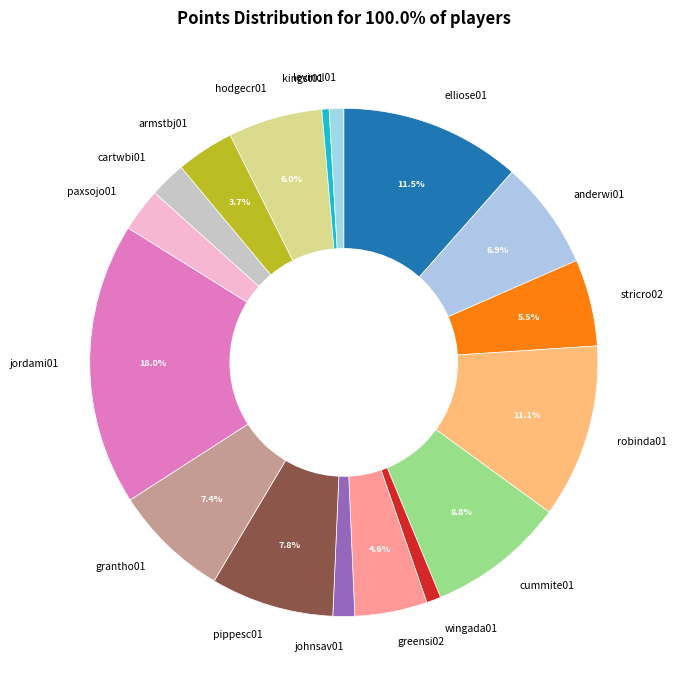

Is there any slice that represents more than half of the pie?

No